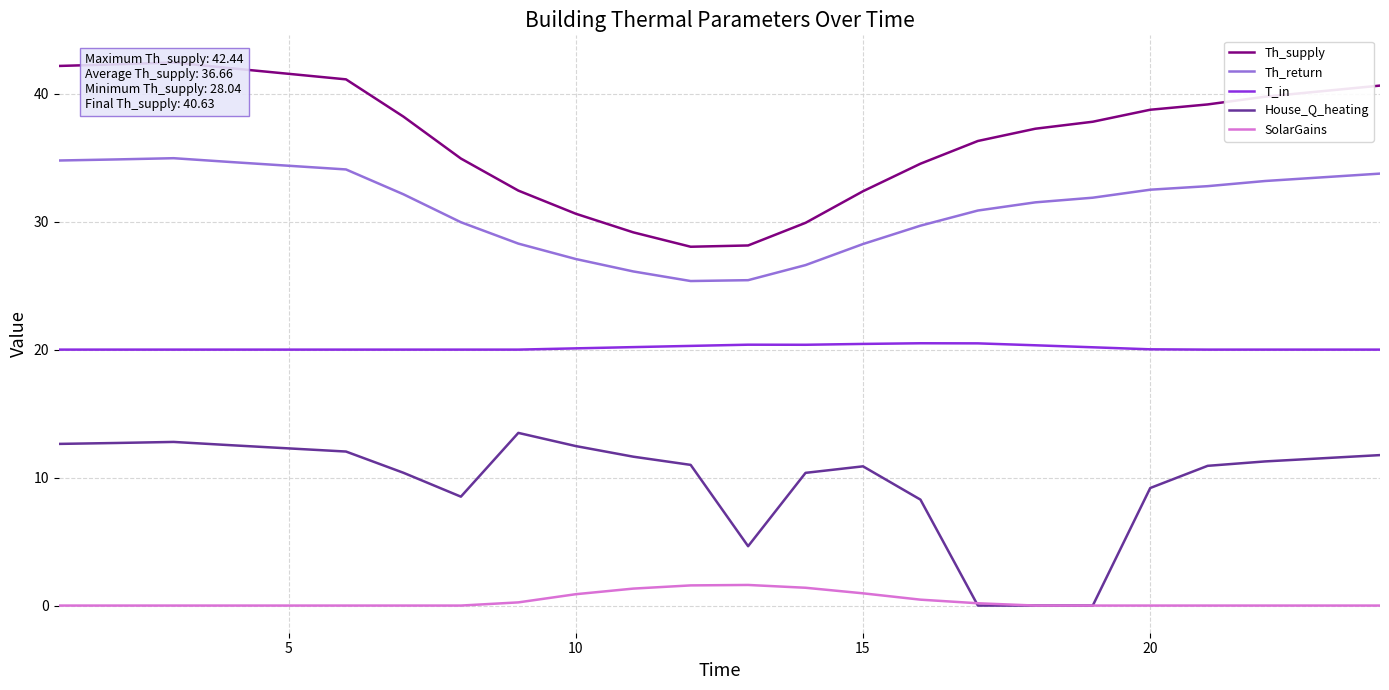

Is it true that Th_return equals 8.3 at 5?

False